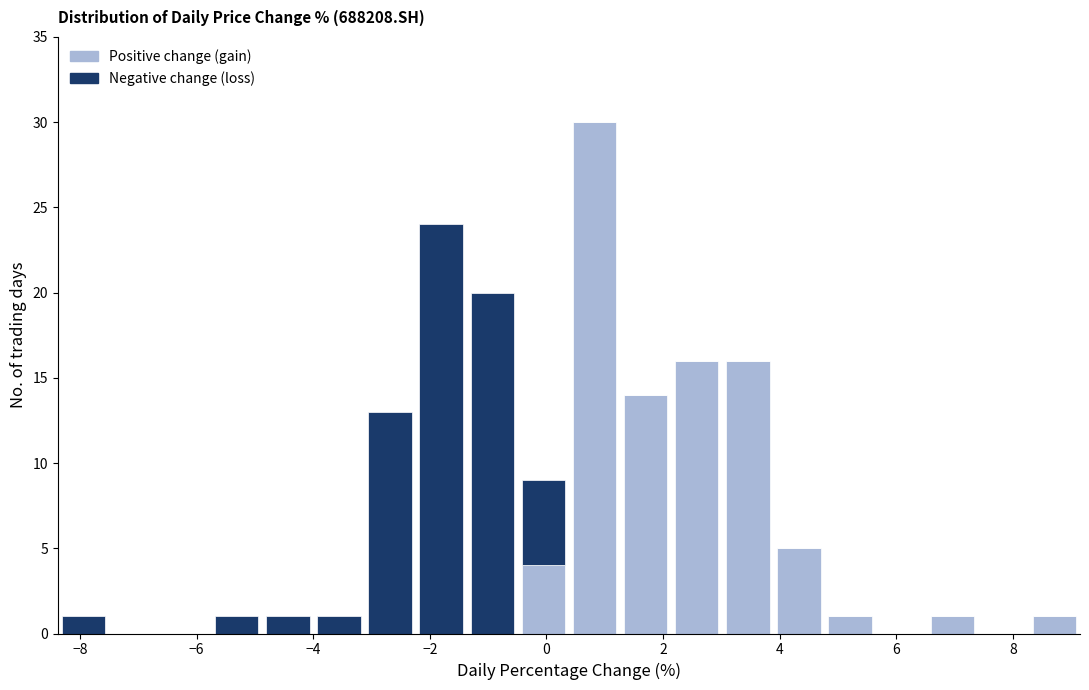

Reading left to right, list every stacked bar in this chart as the range it spans on the x-axis followed by its total height. Neither the bar edges nor the heights are printed on the chart, so give them approximately, as read against the axes.

-8.4 to -7.6: 1
-7.6 to -6.6: 0
-6.6 to -5.8: 0
-5.8 to -4.8: 1
-4.8 to -4.0: 1
-4.0 to -3.2: 1
-3.2 to -2.2: 13
-2.2 to -1.4: 24
-1.4 to -0.4: 20
-0.4 to 0.4: 9
0.4 to 1.2: 30
1.2 to 2.2: 14
2.2 to 3.0: 16
3.0 to 3.8: 16
3.8 to 4.8: 5
4.8 to 5.6: 1
5.6 to 6.6: 0
6.6 to 7.4: 1
7.4 to 8.2: 0
8.2 to 9.2: 1